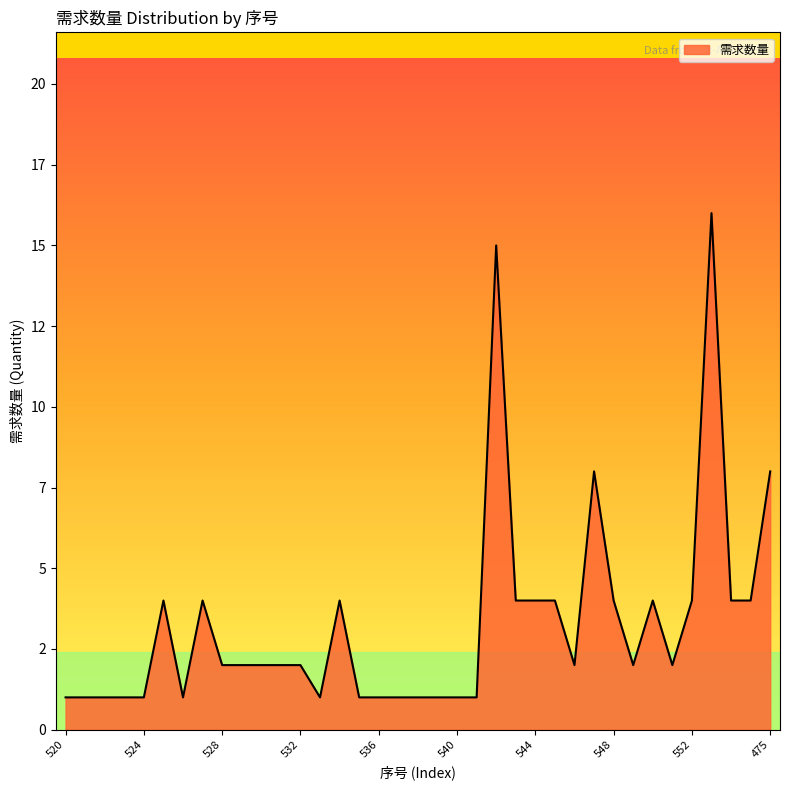

What is the maximum value shown in the chart?

16